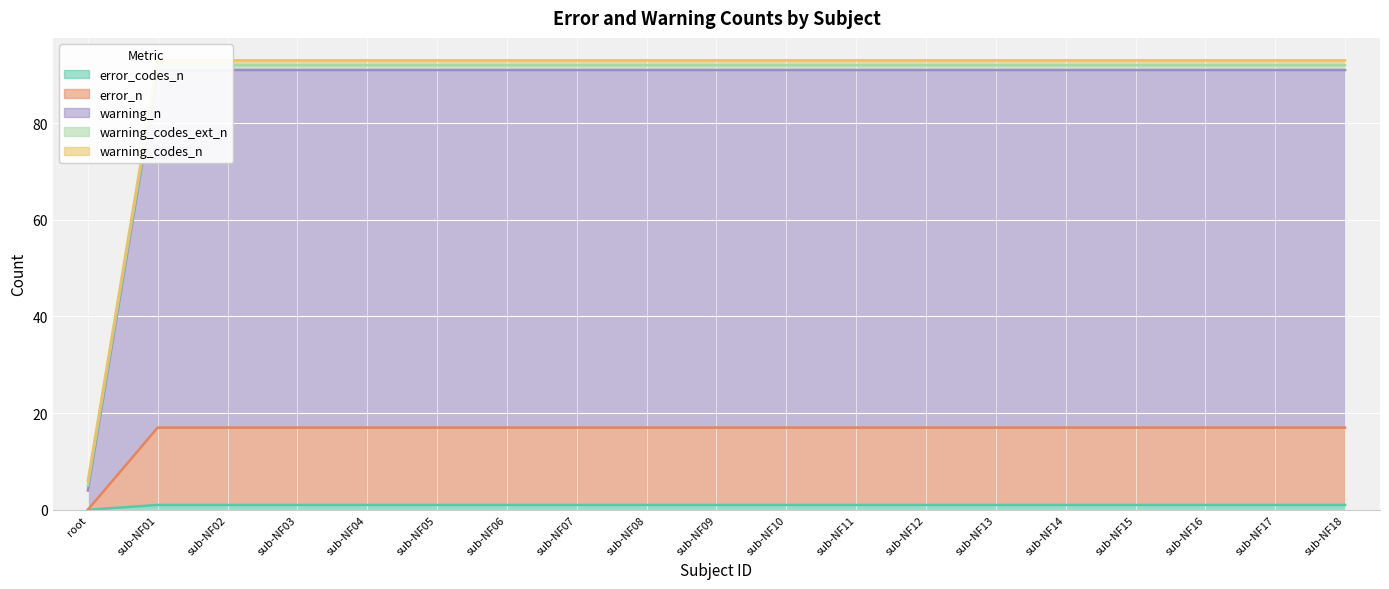

At which label does warning_n reach its peak?

sub-NF01